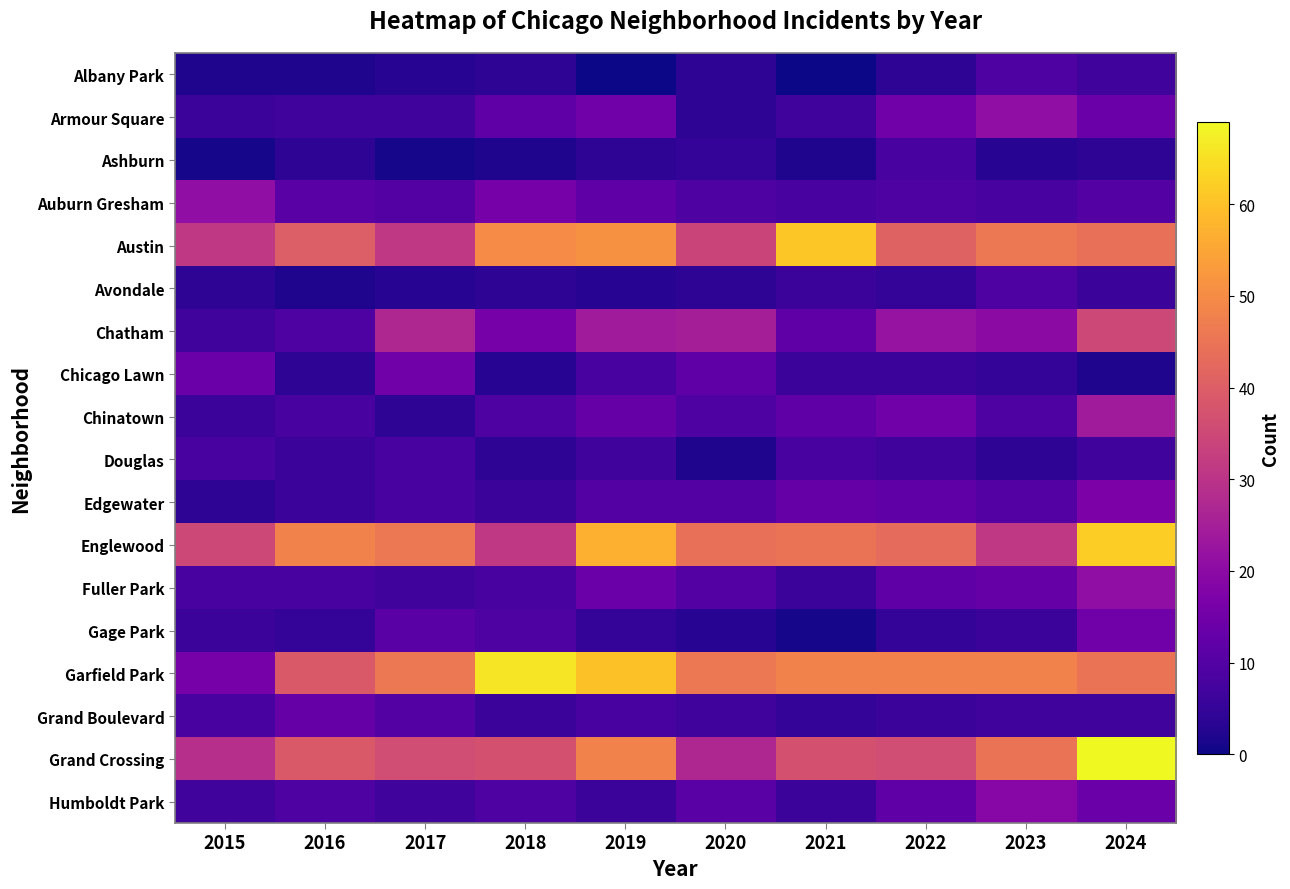

At which category is the sum across all series the highest?

2024